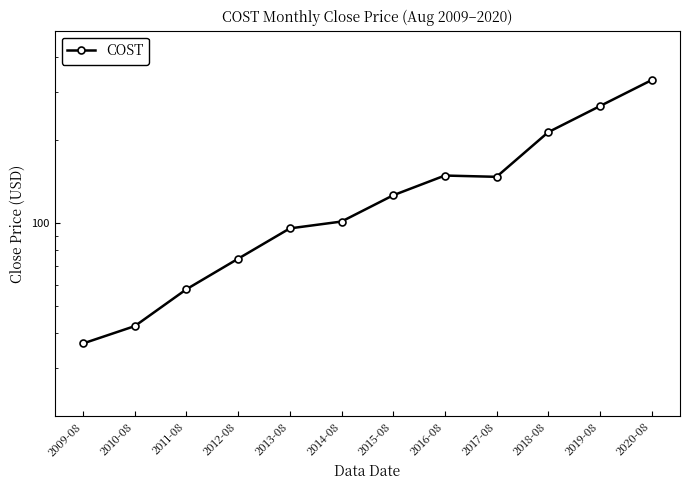

Is it true that the value at 2015-08 is 126.5?

True